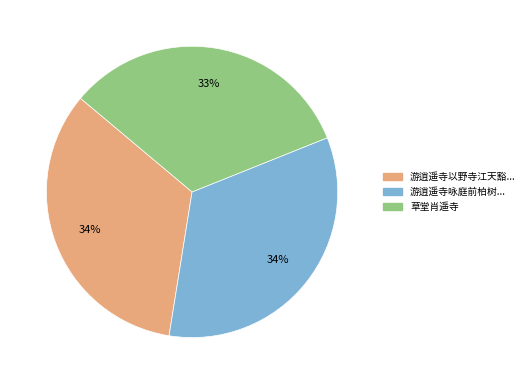

To the nearest percent, what is the difference between the largest and smallest slice percentages?

1%